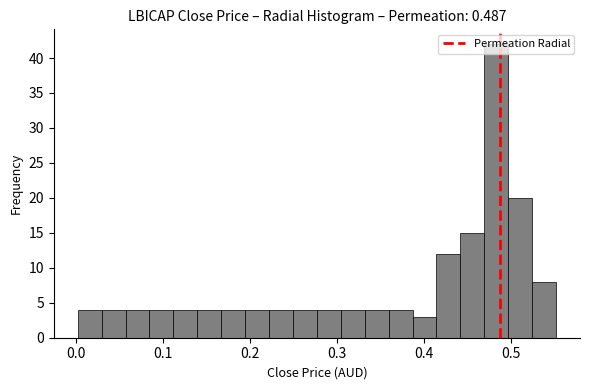

Around what value on the x-axis is the tallest bar? Give the approximate position of its centre, as read against the axis.

0.48